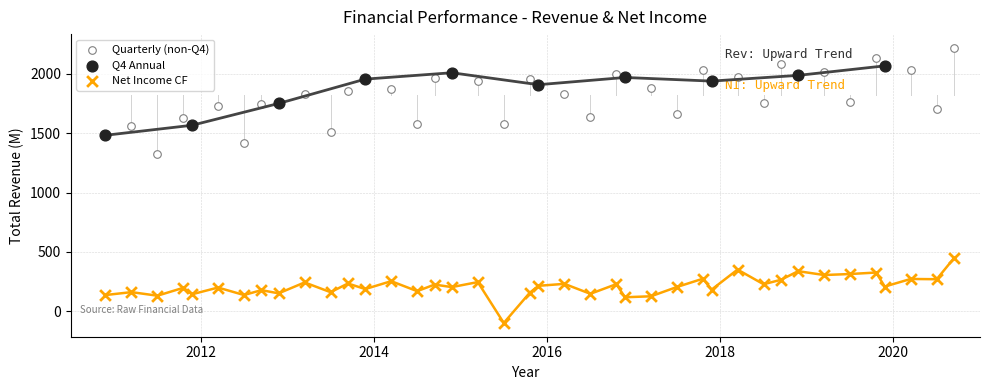

Which series has the widest spread of Y values?

Quarterly (non-Q4)